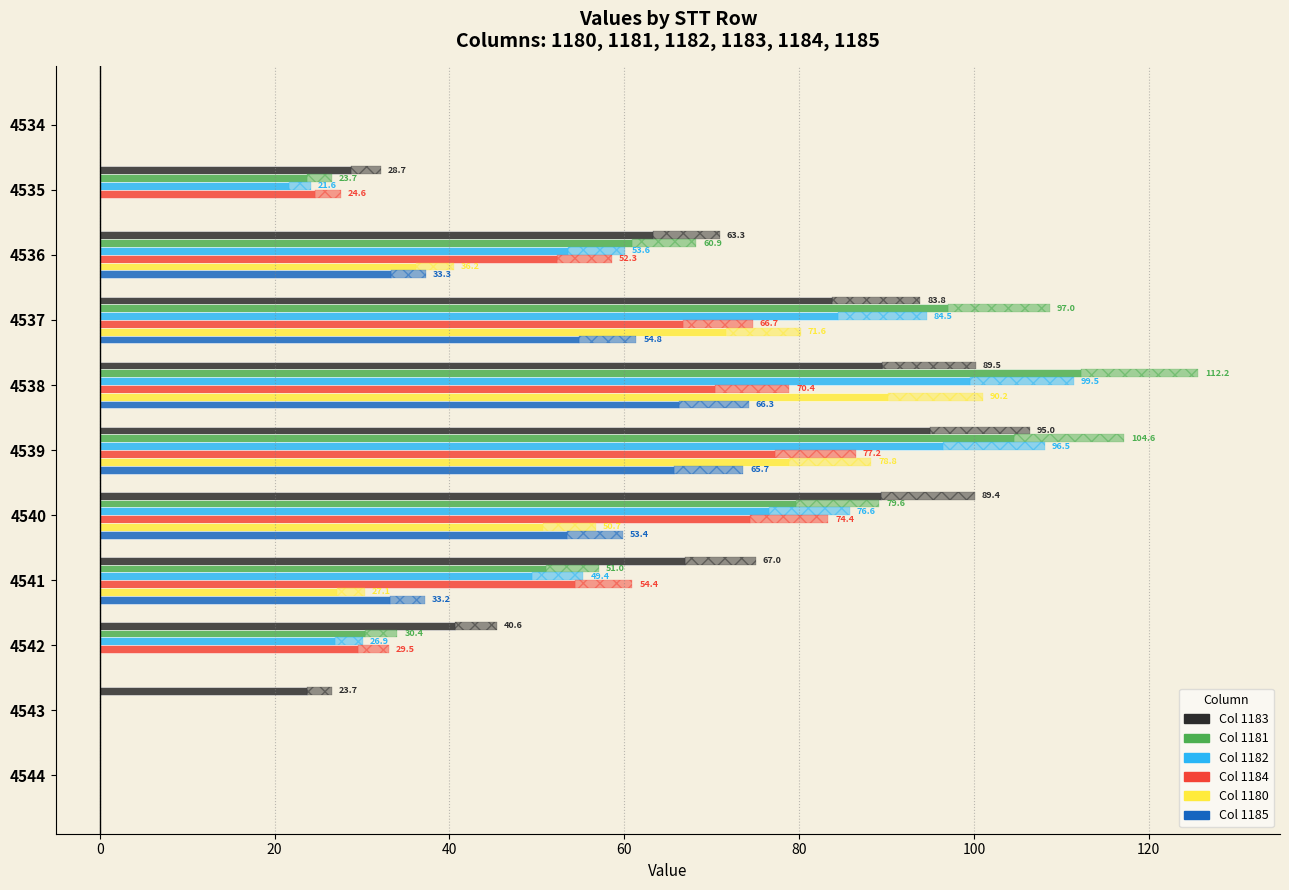

Reading left to right, list all the values displayed in this chart.

1183: 4534=0.0	4535=28.7	4536=63.3	4537=83.8	4538=89.5	4539=95.0	4540=89.4	4541=67.0	4542=40.6	4543=23.7	4544=0.0
1181: 4534=0.0	4535=23.7	4536=60.9	4537=97.0	4538=112.2	4539=104.6	4540=79.6	4541=51.0	4542=30.4	4543=0.0	4544=0.0
1182: 4534=0.0	4535=21.6	4536=53.6	4537=84.5	4538=99.5	4539=96.5	4540=76.6	4541=49.4	4542=26.9	4543=0.0	4544=0.0
1184: 4534=0.0	4535=24.6	4536=52.3	4537=66.7	4538=70.4	4539=77.2	4540=74.4	4541=54.4	4542=29.5	4543=0.0	4544=0.0
1180: 4534=0.0	4535=0.0	4536=36.2	4537=71.6	4538=90.2	4539=78.8	4540=50.7	4541=27.1	4542=0.0	4543=0.0	4544=0.0
1185: 4534=0.0	4535=0.0	4536=33.3	4537=54.8	4538=66.3	4539=65.7	4540=53.4	4541=33.2	4542=0.0	4543=0.0	4544=0.0